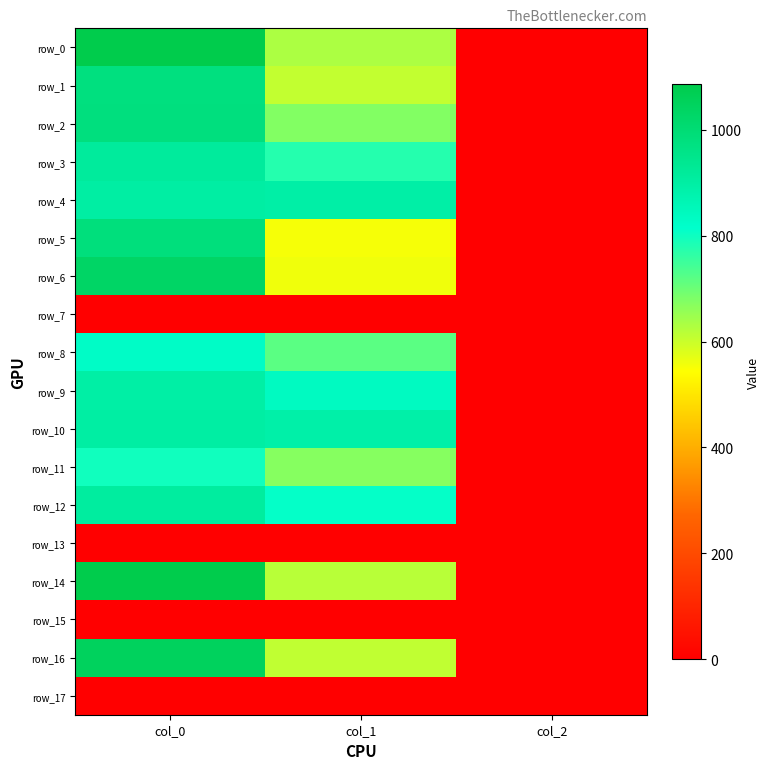

What is the total value across all series at col_0?

13343.3